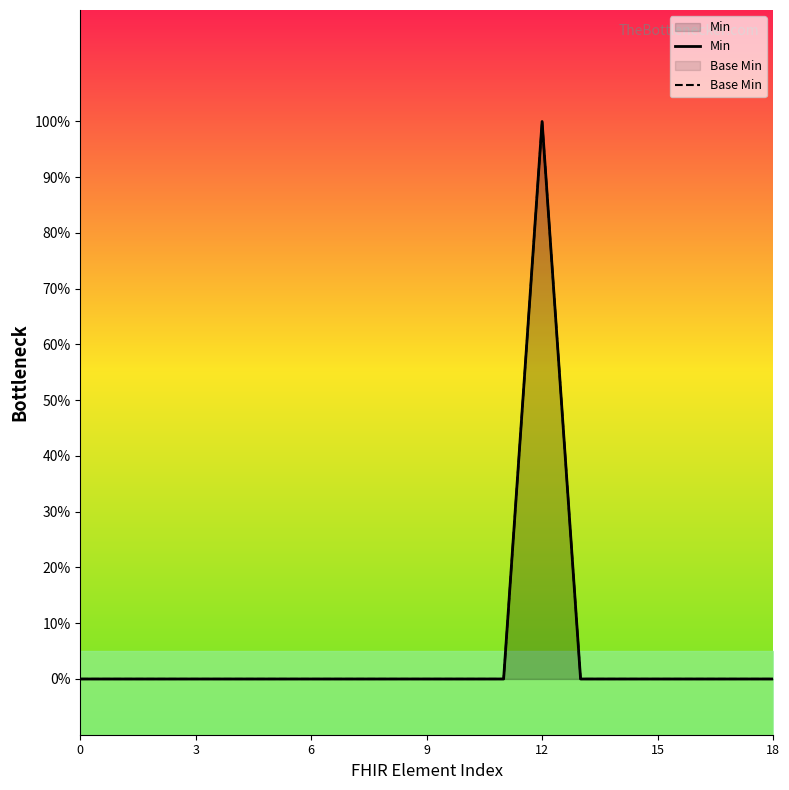

Which series has the largest range (max minus min)?

Min